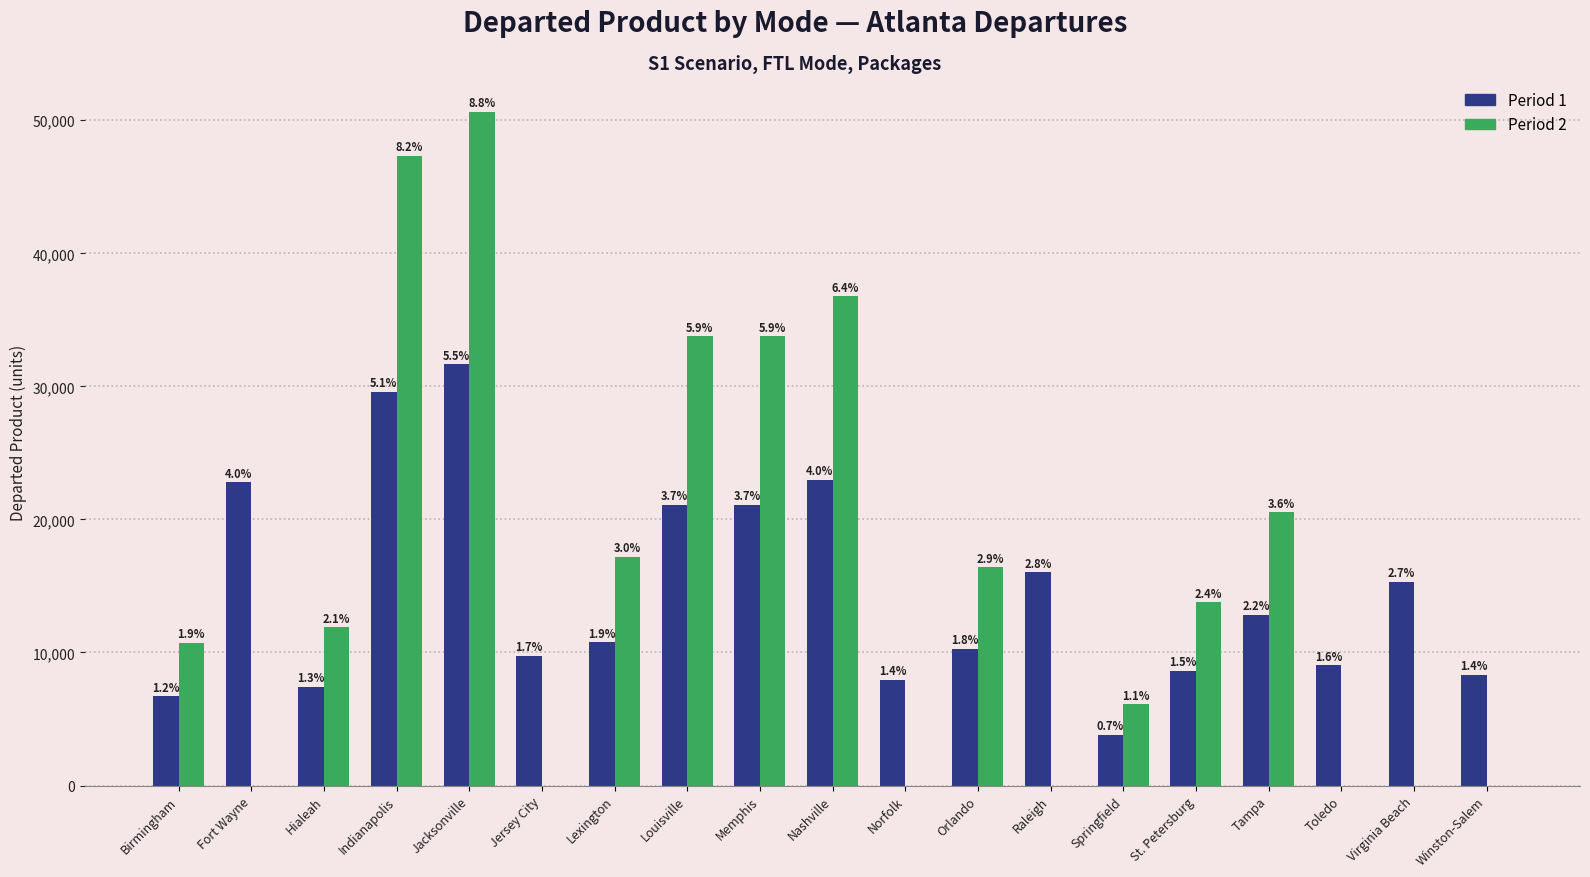

What is the label of the 16th bar from the left?

Tampa